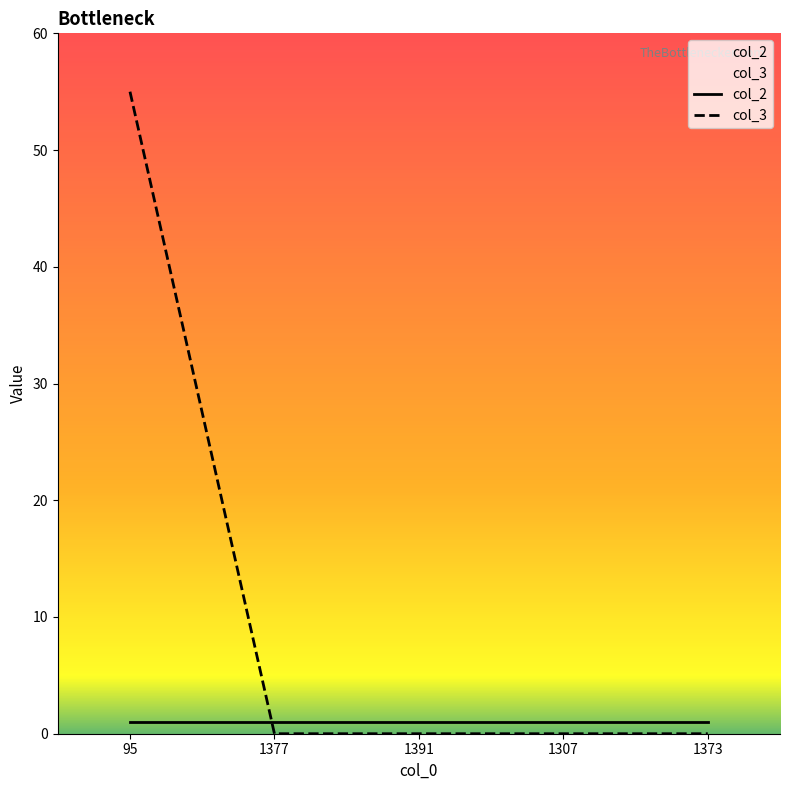

What is the spread (max minus min) of values at 1307?

1